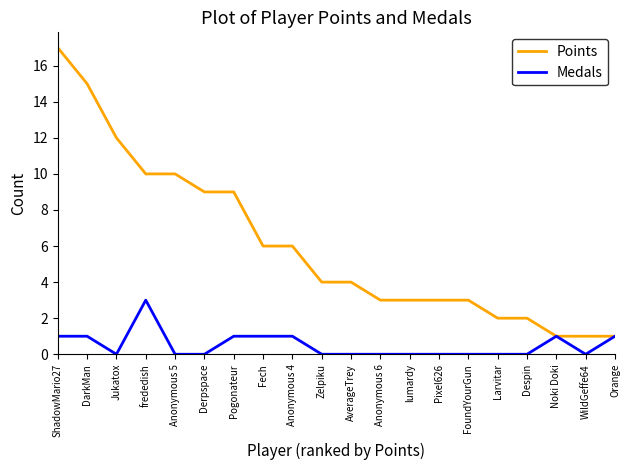

Rank the series by their average value, from lowest to highest.

Medals, Points